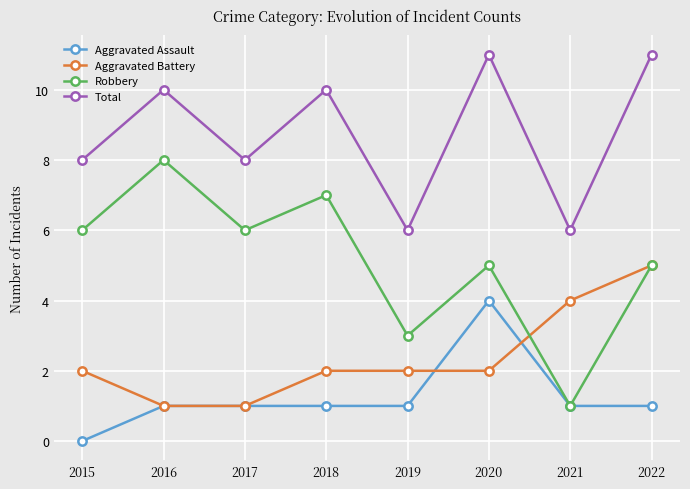

True or false: Aggravated Battery has more than 1 points higher than both neighbors.

False